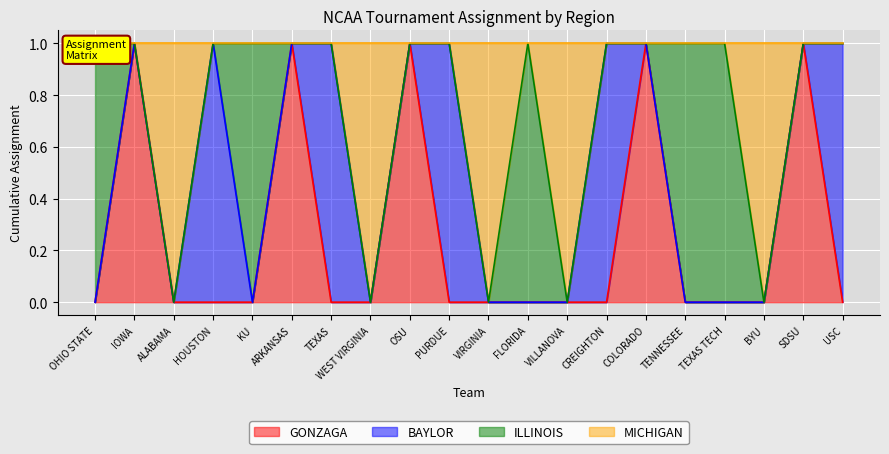

Is the value of MICHIGAN at VILLANOVA greater than the value of GONZAGA at CREIGHTON?

No